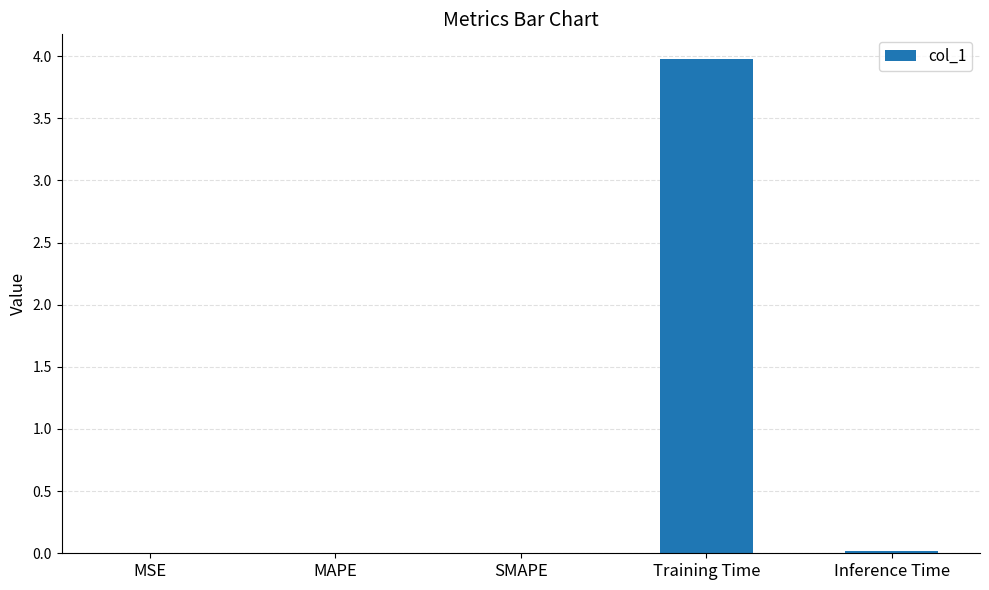

What is the sum of all values?

4.0